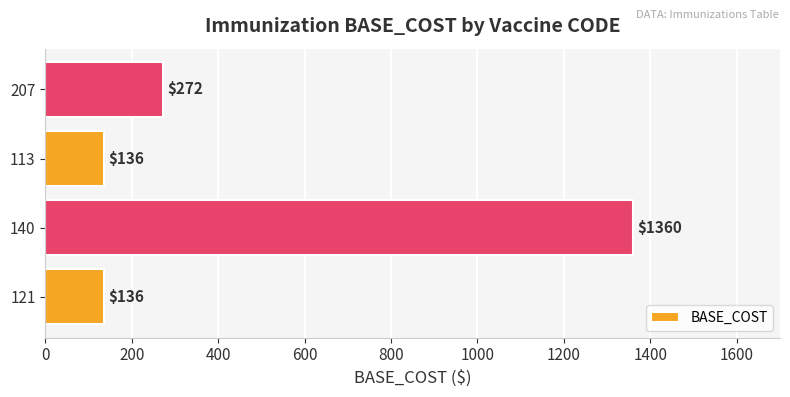

Reading top to bottom, what are all the values shown in this chart?

272	136	1360	136